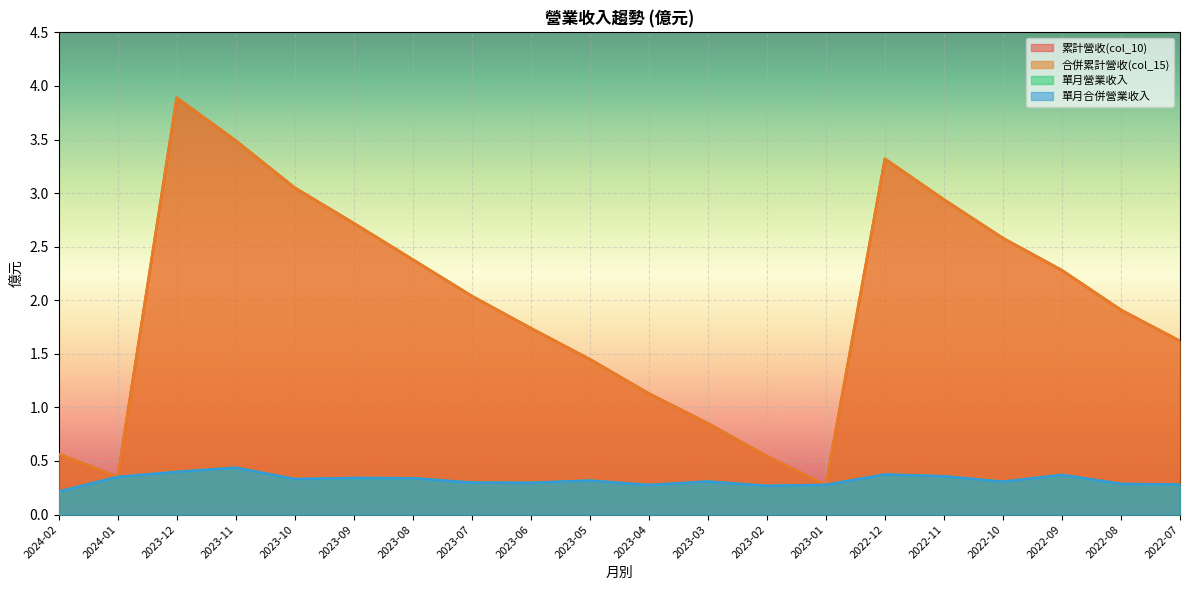

Between 2023-02 and 2022-07, which series saw the biggest shift?

累計營收(col_10)